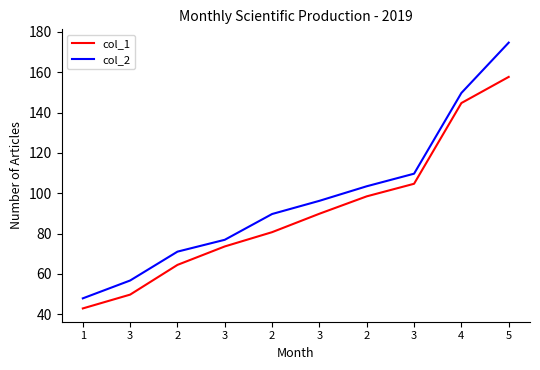

Between 3 and 3, which is larger?

3